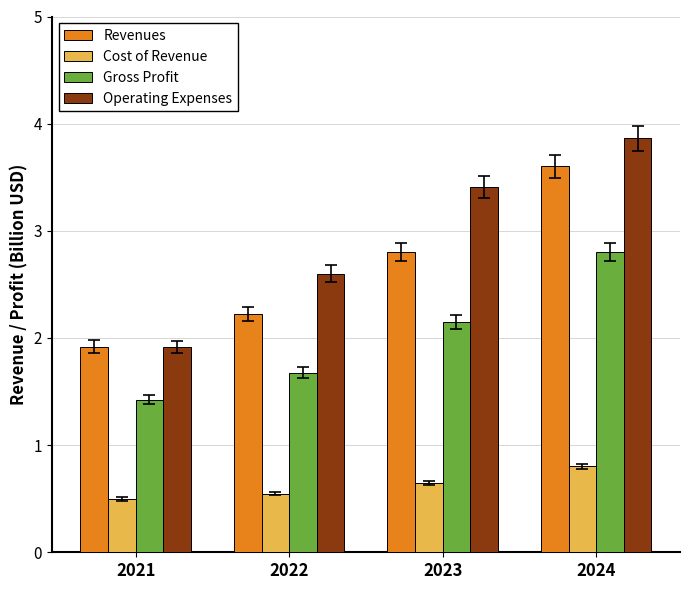

What is the average value of the Gross Profit series?

2.0